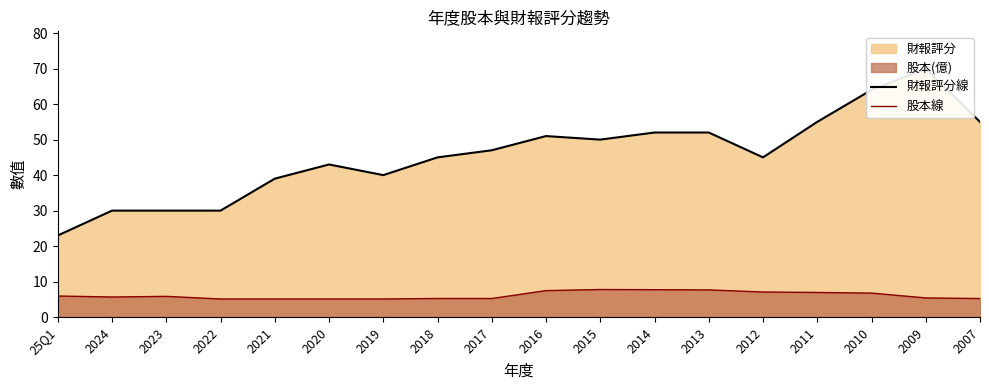

What is the difference between the second highest and minimum values in the 股本線 series?

2.6